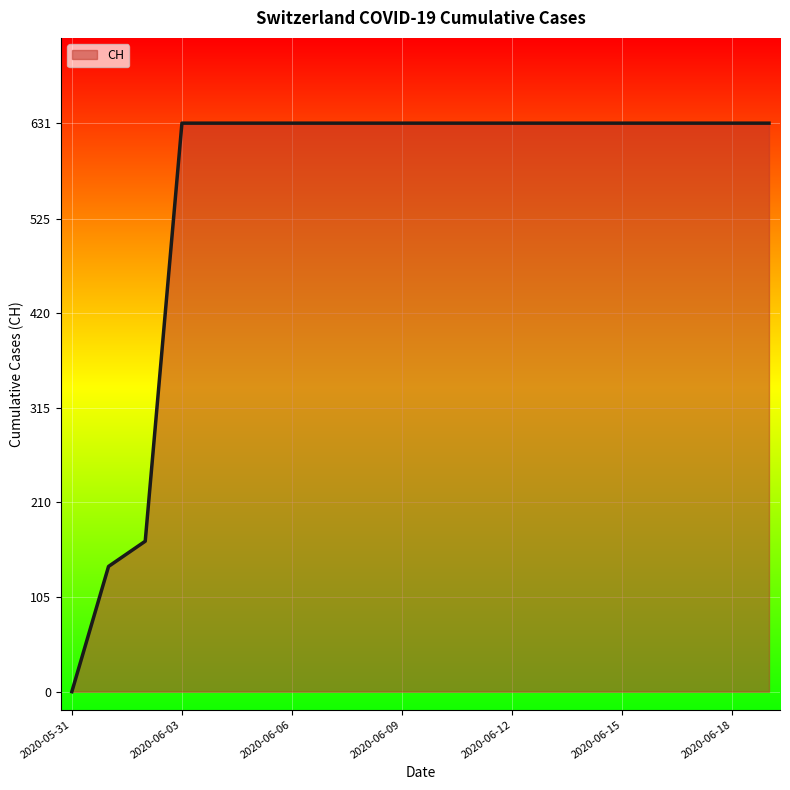

Does the chart display data point markers on the line(s)?

No